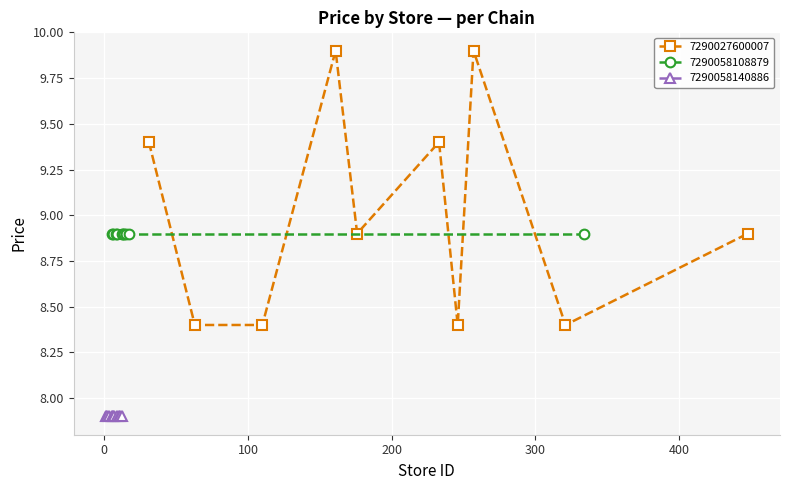

What are all the series names shown in the legend?

7290027600007, 7290058108879, 7290058140886